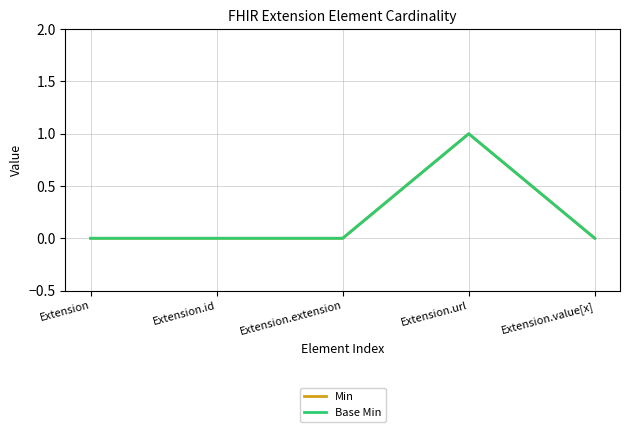

Does the chart have visible grid lines?

Yes